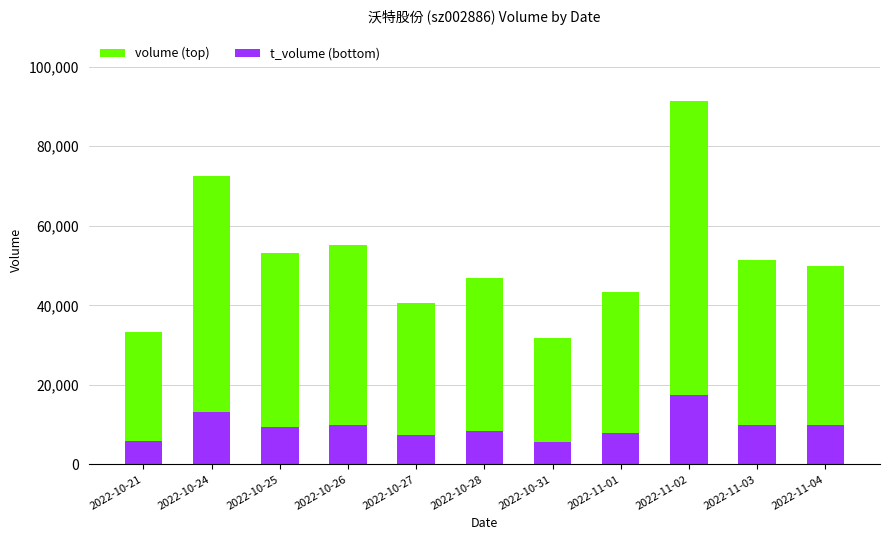

What is the average value of the t_volume (bottom) series?

9538